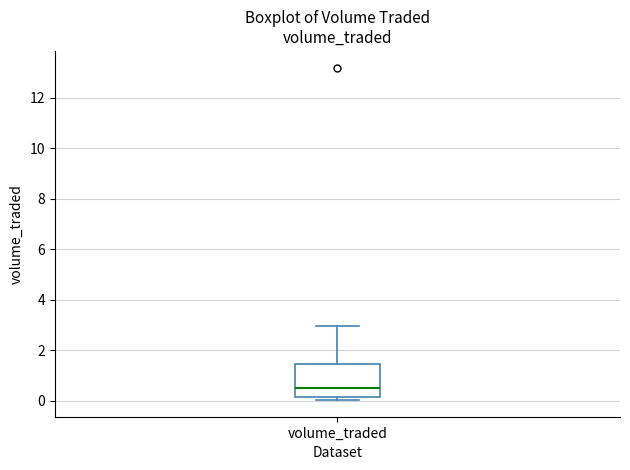

Read this box plot against the y-axis: the position of the median line, the range covered by the box, and the ends of both whiskers. The values are not printed on the chart, so give them approximately, as read against the axis.

median 0.4, box 0.2 to 1.4, whiskers 0.0 to 3.0